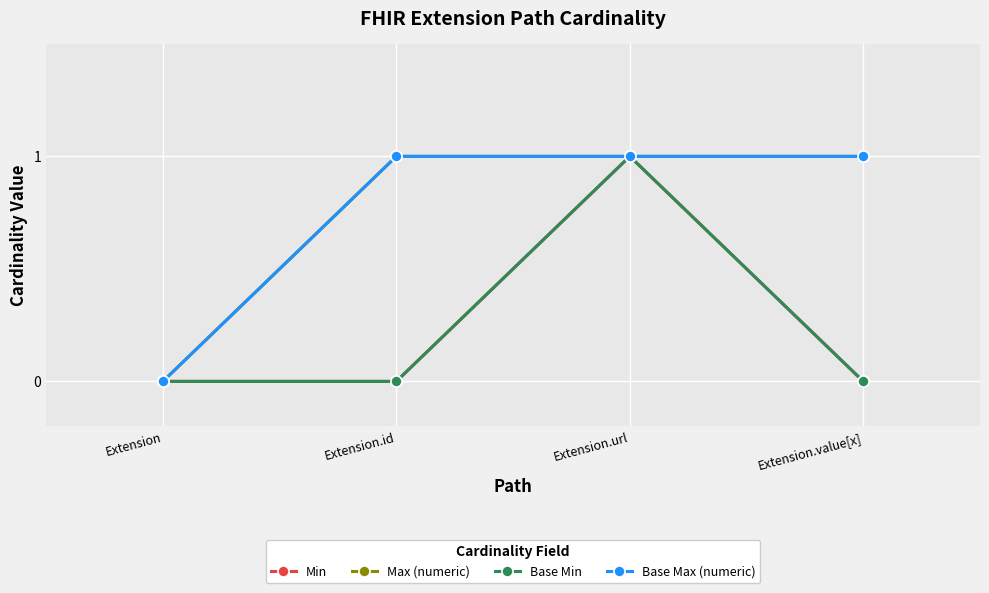

True or false: Base Min has more than 0 interior local peaks.

True